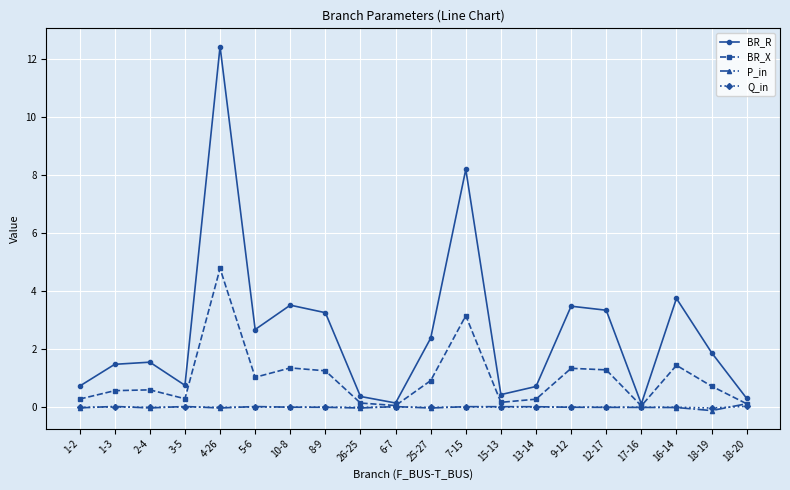

What are all the series names shown in the legend?

BR_R, BR_X, P_in, Q_in